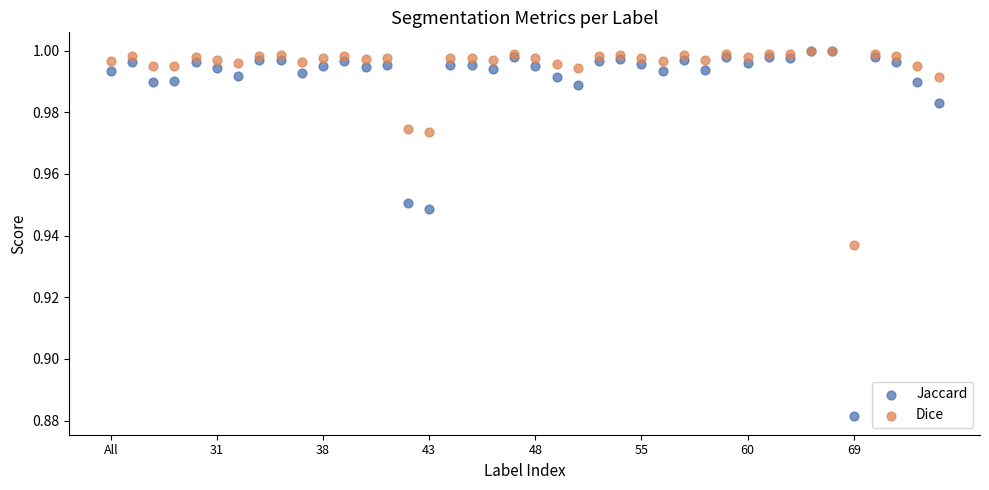

Which series has the widest spread of Y values?

Jaccard